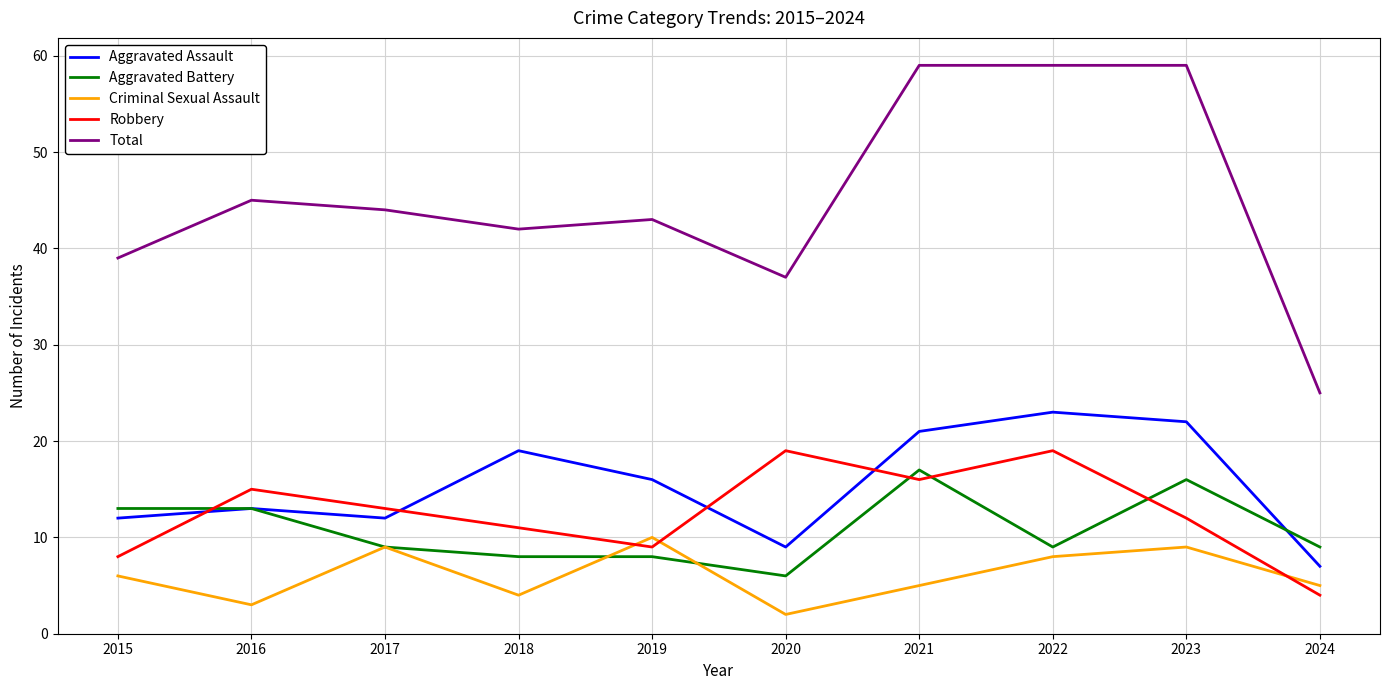

True or false: Total has more than 1 interior local peaks.

True